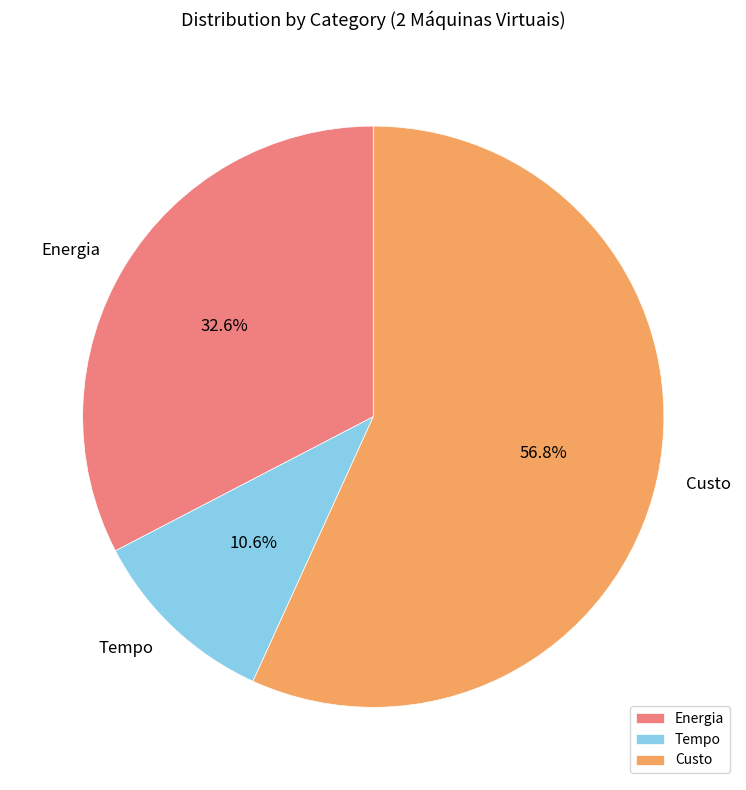

Which category has the smallest portion of the pie?

Tempo